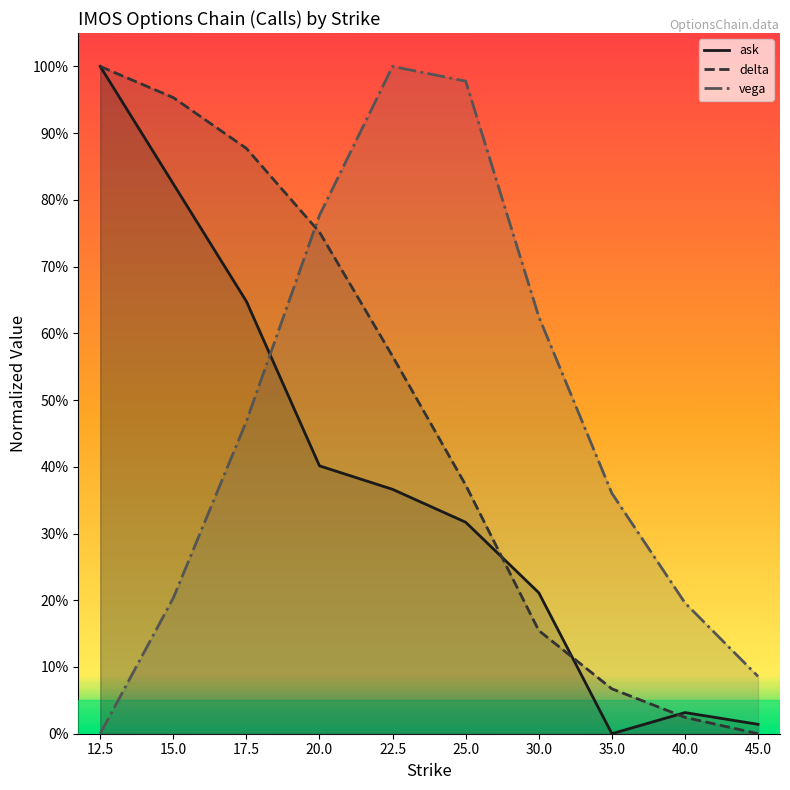

Reading left to right, list all the values displayed in this chart.

ask: 12.5=1.0	15.0=0.8	17.5=0.6	20.0=0.4	22.5=0.4	25.0=0.3	30.0=0.2	35.0=0.0	40.0=0.0	45.0=0.0
delta: 12.5=1.0	15.0=1.0	17.5=0.9	20.0=0.8	22.5=0.6	25.0=0.4	30.0=0.2	35.0=0.1	40.0=0.0	45.0=0.0
vega: 12.5=0.0	15.0=0.2	17.5=0.5	20.0=0.8	22.5=1.0	25.0=1.0	30.0=0.6	35.0=0.4	40.0=0.2	45.0=0.1